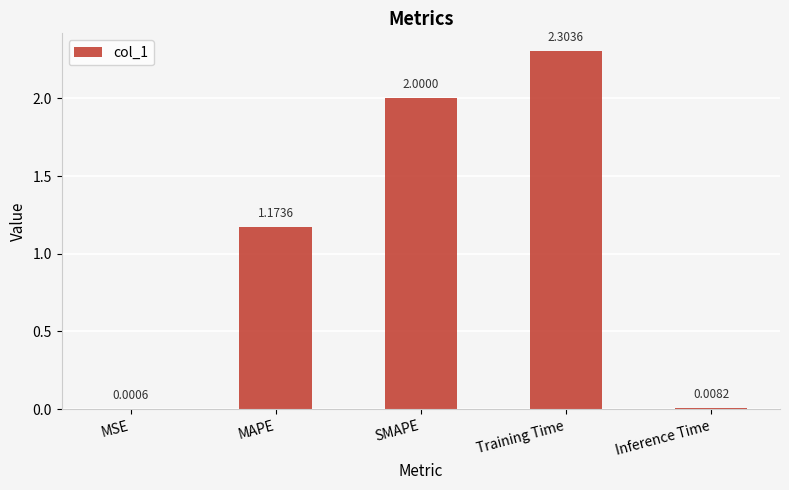

Which has a higher value, Inference Time or Training Time?

Training Time